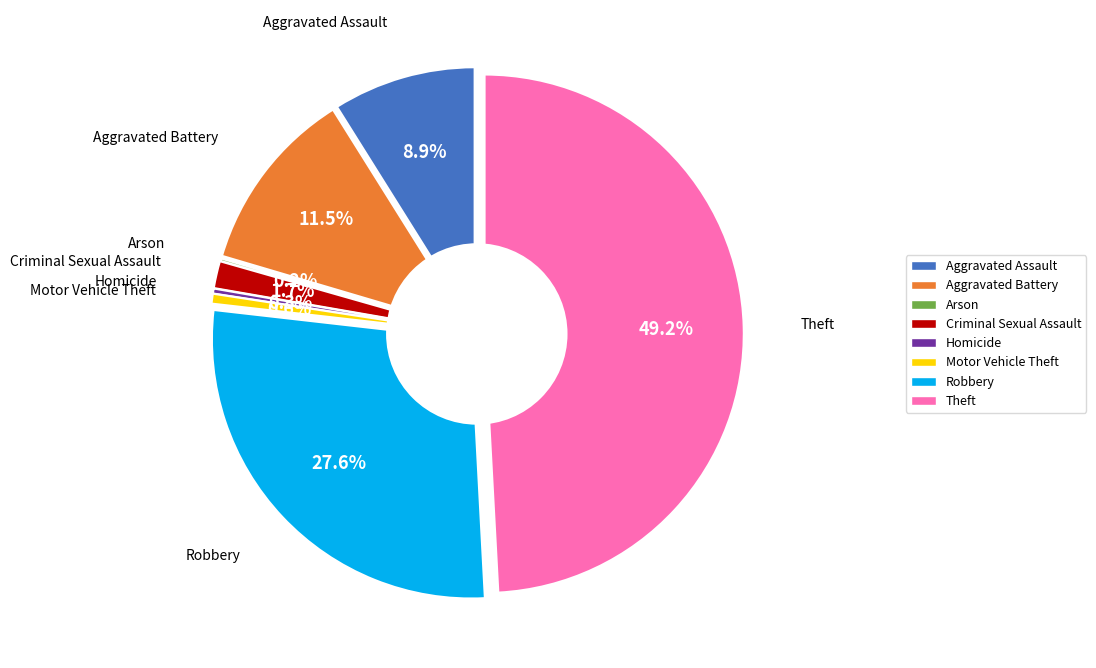

Combined, do Criminal Sexual Assault and Aggravated Assault account for over 50%?

No